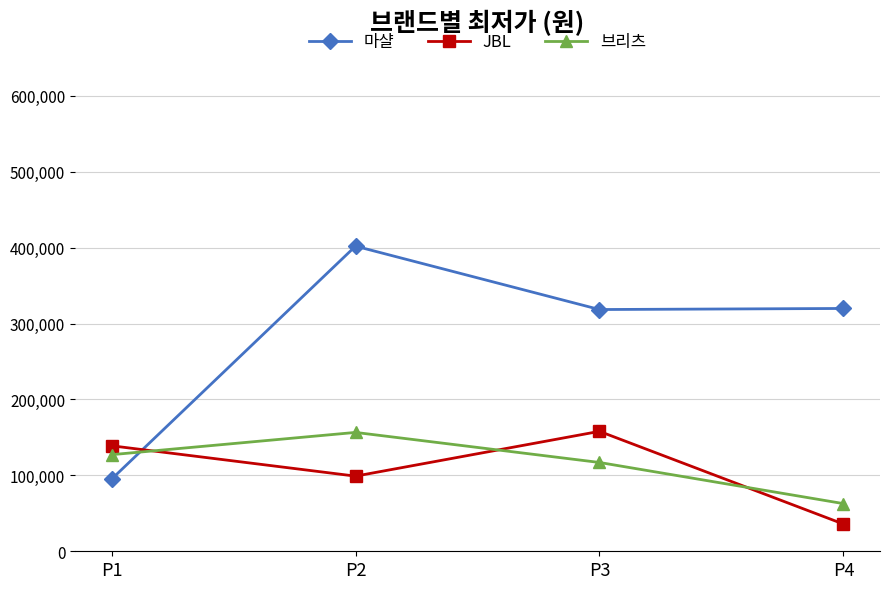

At which label does JBL reach its minimum?

P4